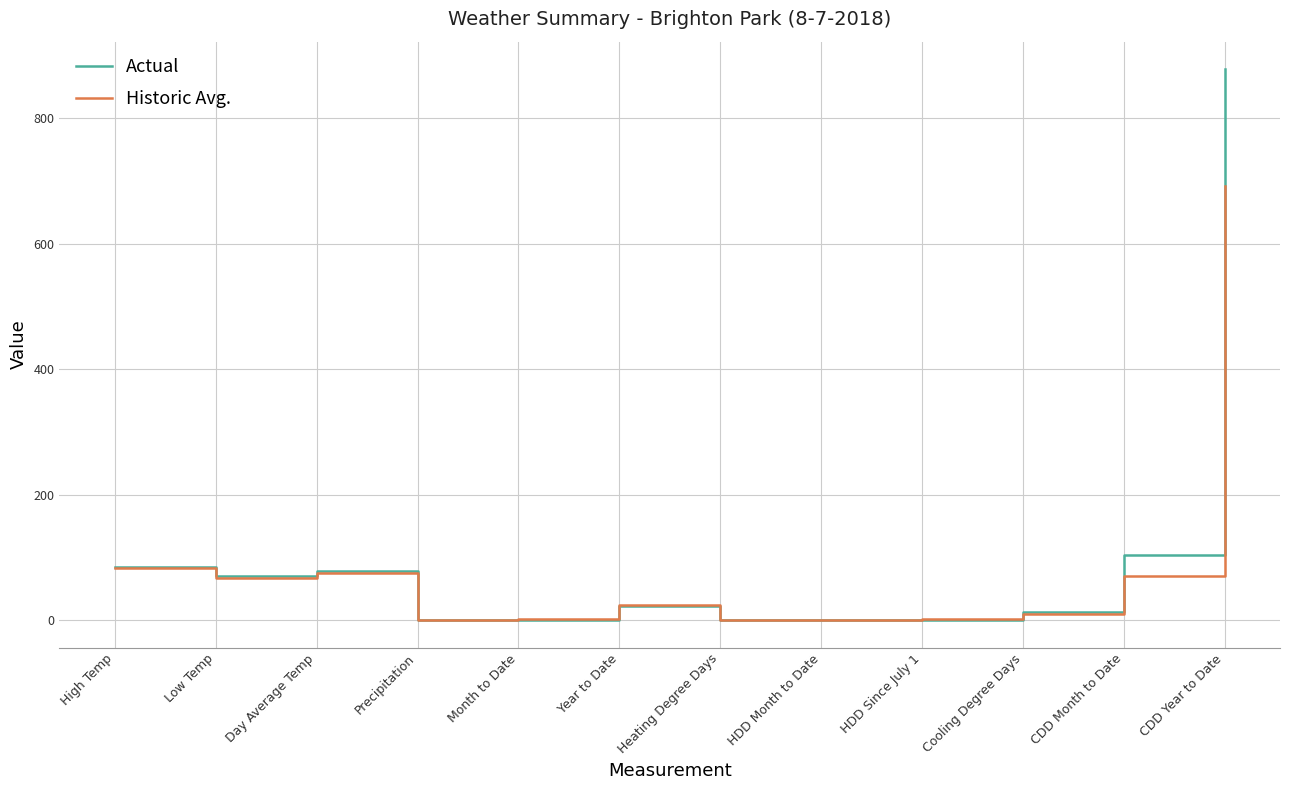

Is it true that Historic Avg. equals 83.0 at High Temp?

True